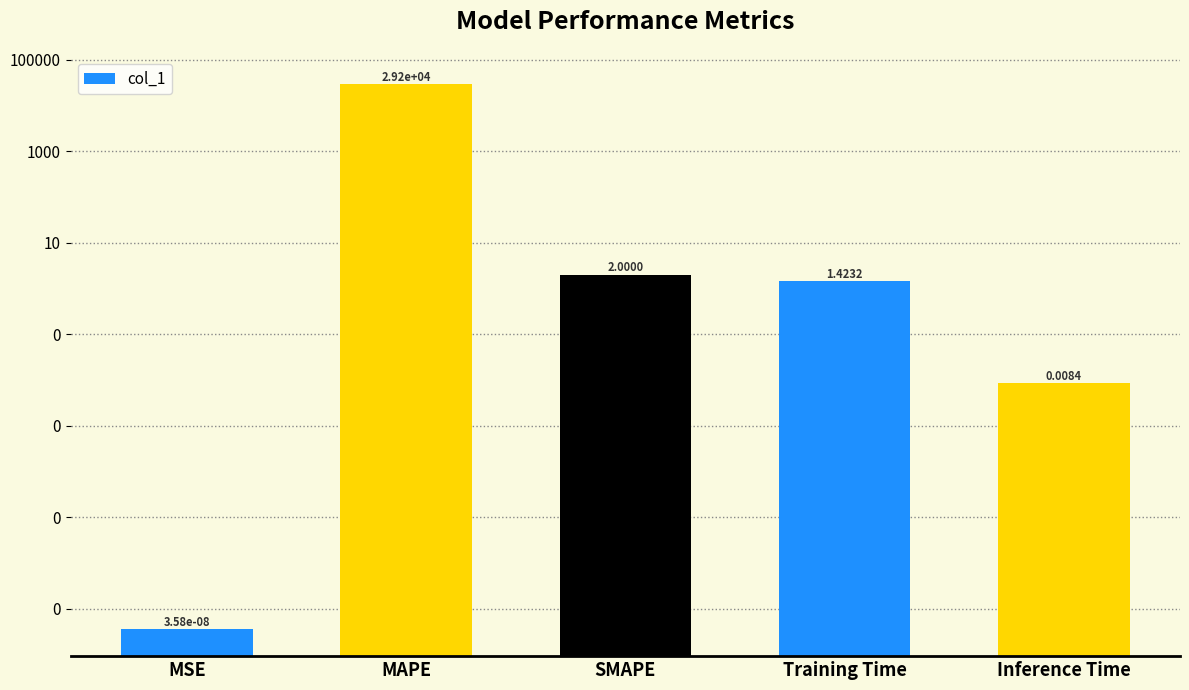

Reading left to right, extract all data points from this chart.

0.0	29245.7	2.0	1.4	0.0